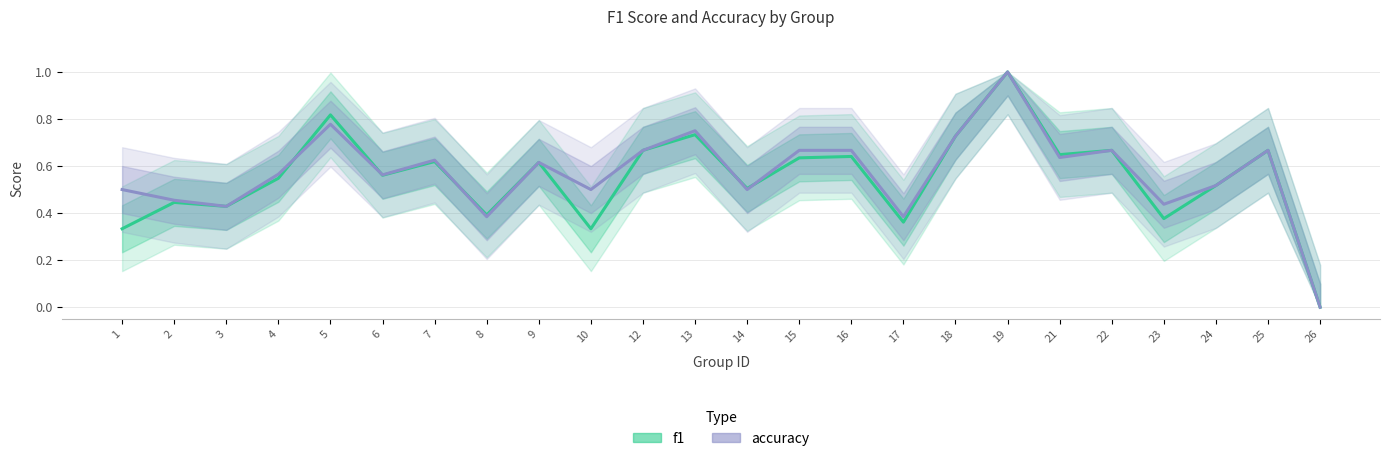

Reading right to left, transcribe all the data shown in this chart.

f1: 0.0	0.7	0.5	0.4	0.7	0.6	1.0	0.7	0.4	0.6	0.6	0.5	0.7	0.7	0.3	0.6	0.4	0.6	0.6	0.8	0.5	0.4	0.4	0.3
accuracy: 0.0	0.7	0.5	0.4	0.7	0.6	1.0	0.7	0.4	0.7	0.7	0.5	0.8	0.7	0.5	0.6	0.4	0.6	0.6	0.8	0.6	0.4	0.5	0.5